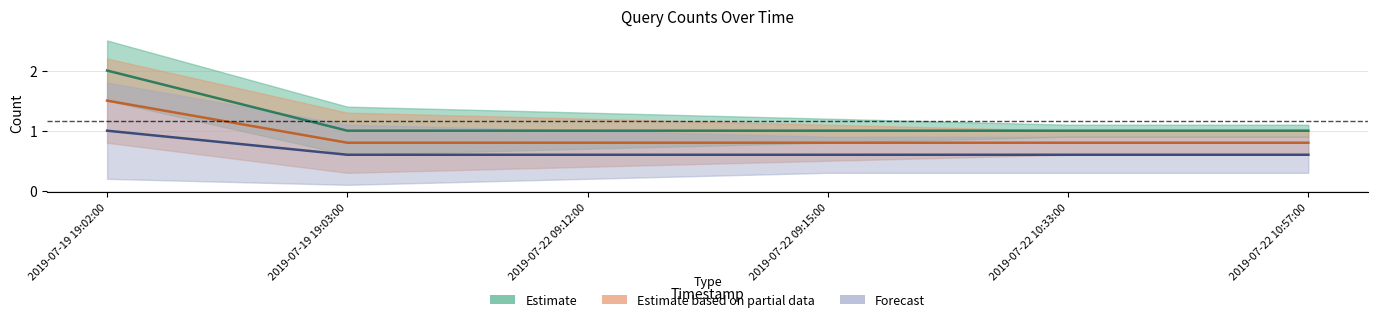

Which label corresponds to the smallest value in the chart?

2019-07-19 19:03:00